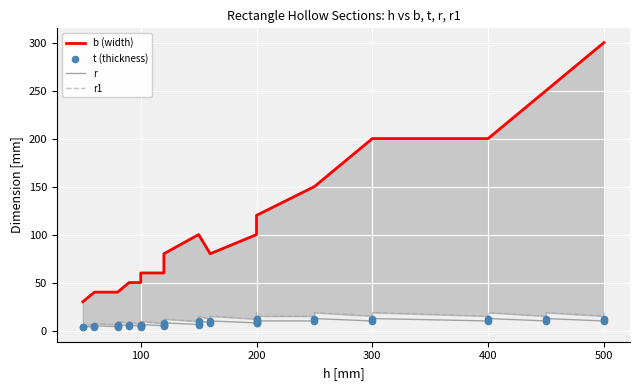

What are all the series names shown in the legend?

b (width), r, r1, t (thickness)